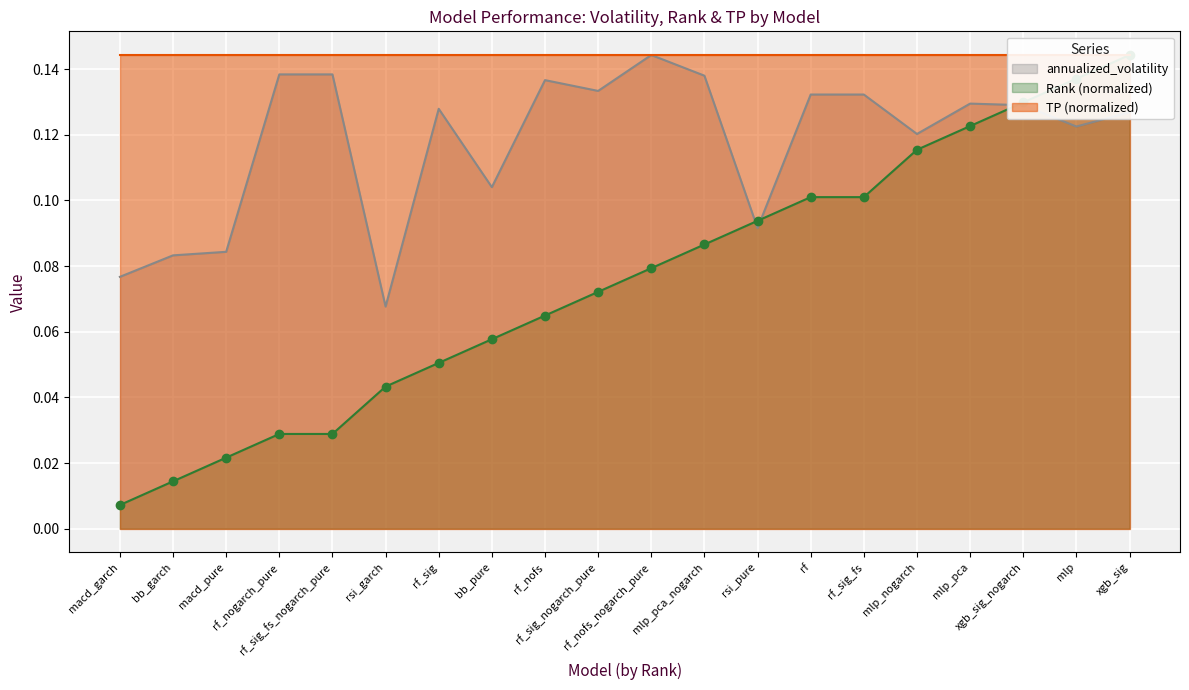

What position from the left is rf?

14